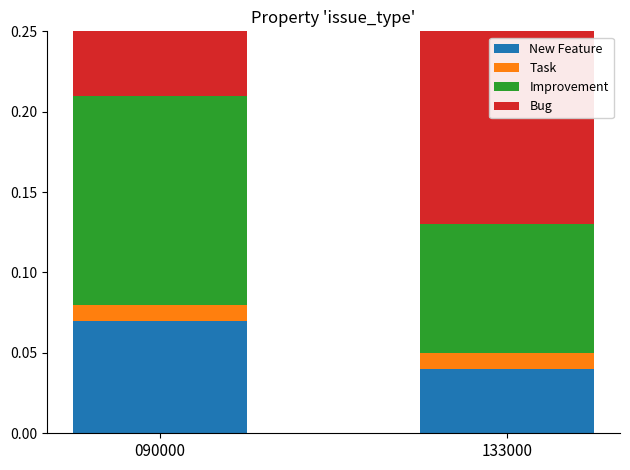

At which label does New Feature reach its minimum?

133000